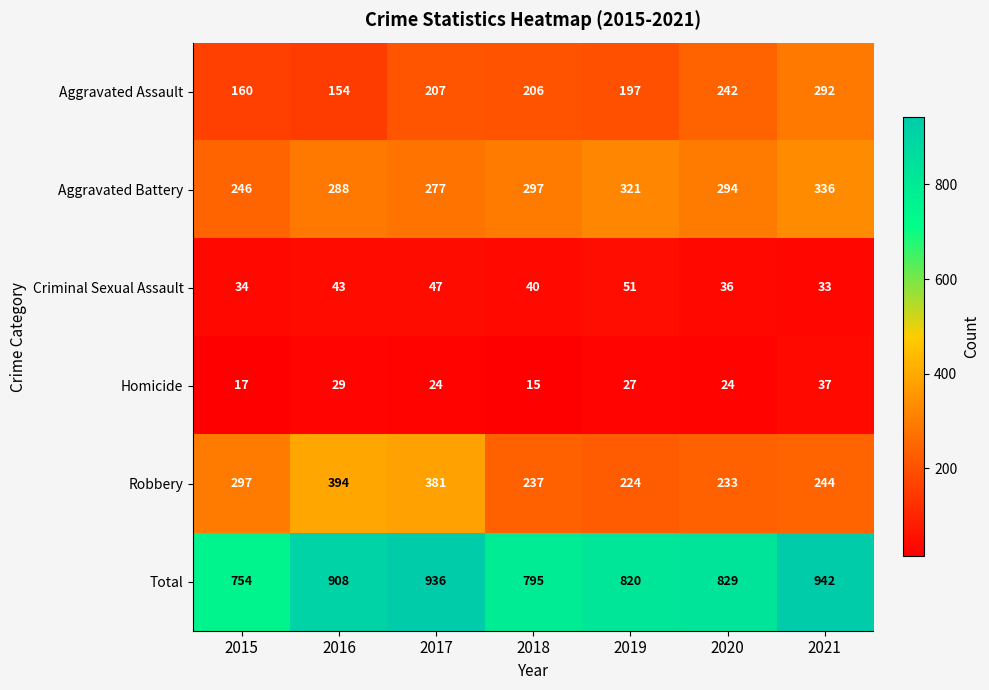

What is the sum of all Aggravated Assault values?

1458